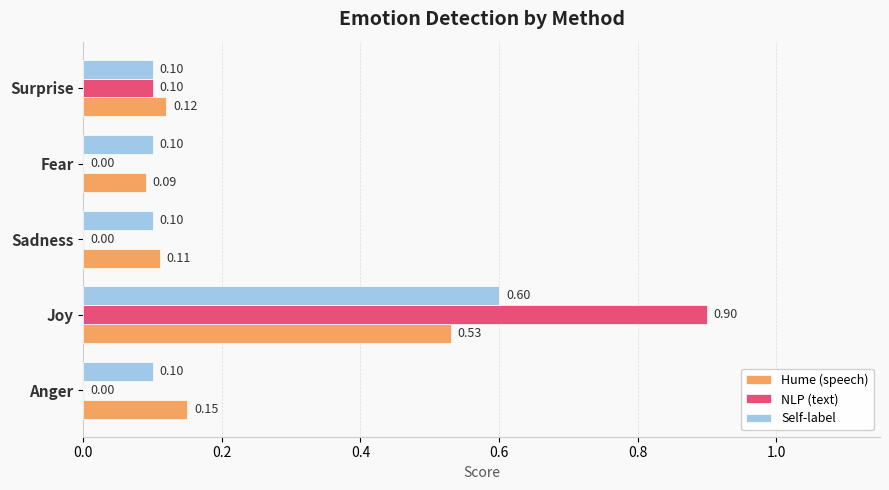

Is the value of Hume (speech) at Sadness greater than the value of NLP (text) at Anger?

Yes